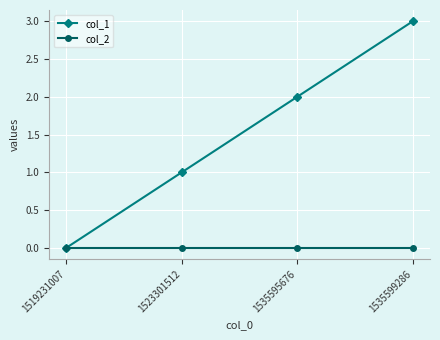

Rank the series by their average value, from lowest to highest.

col_2, col_1